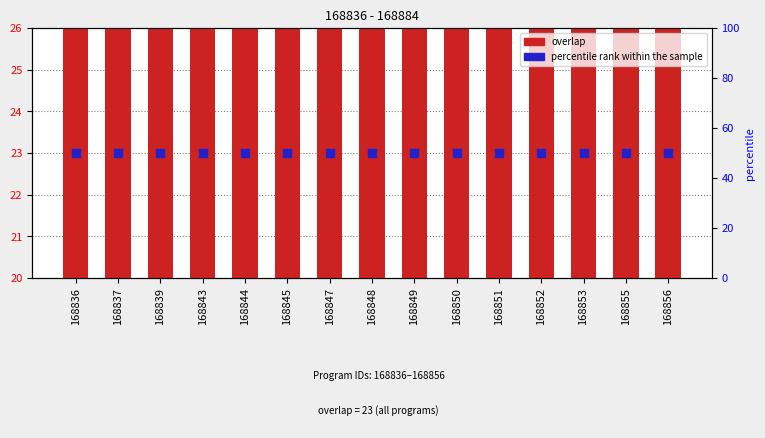

What is the total value across all series at 168847?

73